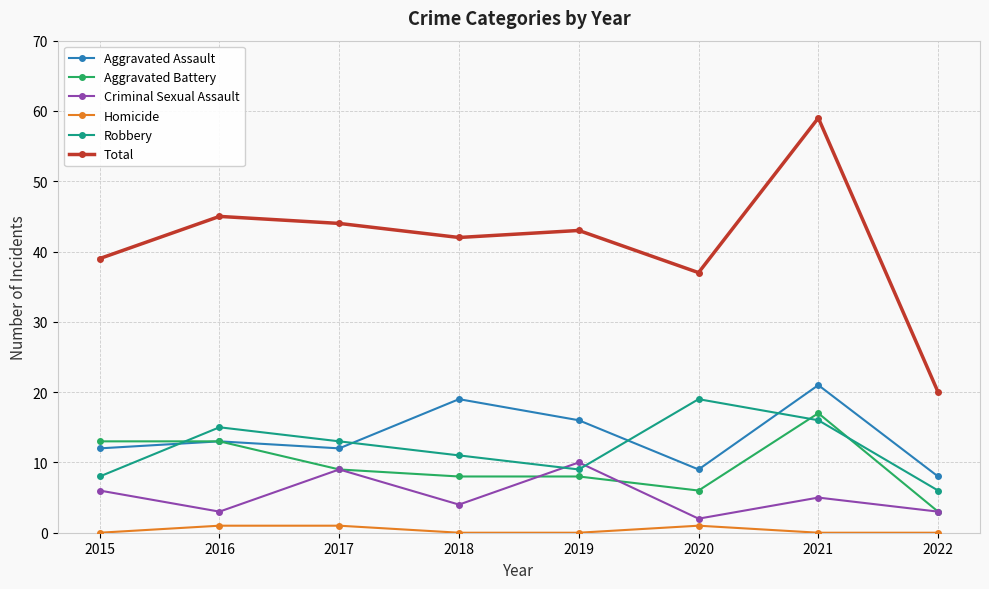

Reading left to right, what are all the values shown in this chart?

Aggravated Assault: 2015=12	2016=13	2017=12	2018=19	2019=16	2020=9	2021=21	2022=8
Aggravated Battery: 2015=13	2016=13	2017=9	2018=8	2019=8	2020=6	2021=17	2022=3
Criminal Sexual Assault: 2015=6	2016=3	2017=9	2018=4	2019=10	2020=2	2021=5	2022=3
Homicide: 2015=0	2016=1	2017=1	2018=0	2019=0	2020=1	2021=0	2022=0
Robbery: 2015=8	2016=15	2017=13	2018=11	2019=9	2020=19	2021=16	2022=6
Total: 2015=39	2016=45	2017=44	2018=42	2019=43	2020=37	2021=59	2022=20